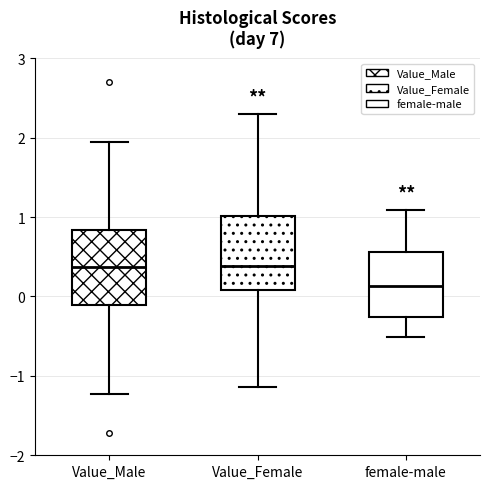

Which box's median line is the lowest?

female-male